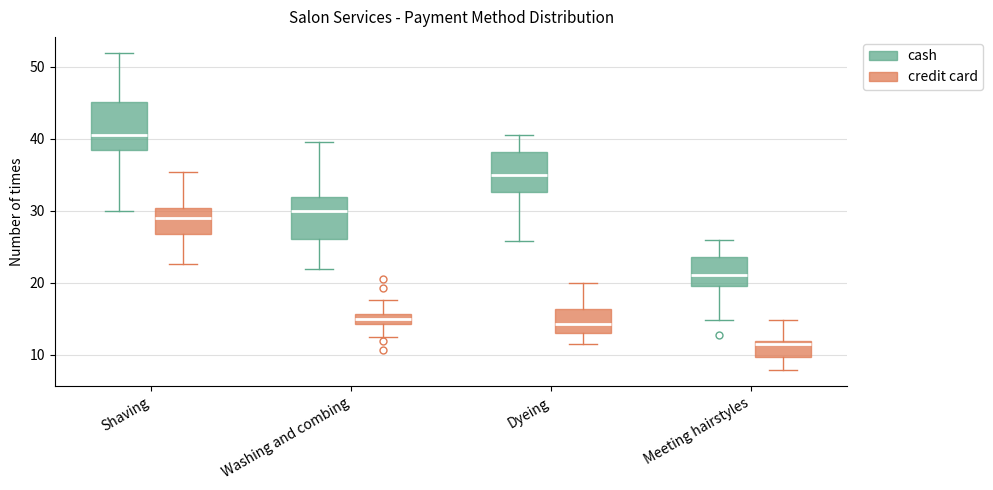

Where is the upper edge of the box for Dyeing (cash) on the y-axis? The values are not printed on the chart, so give them approximately, as read against the axis.

38